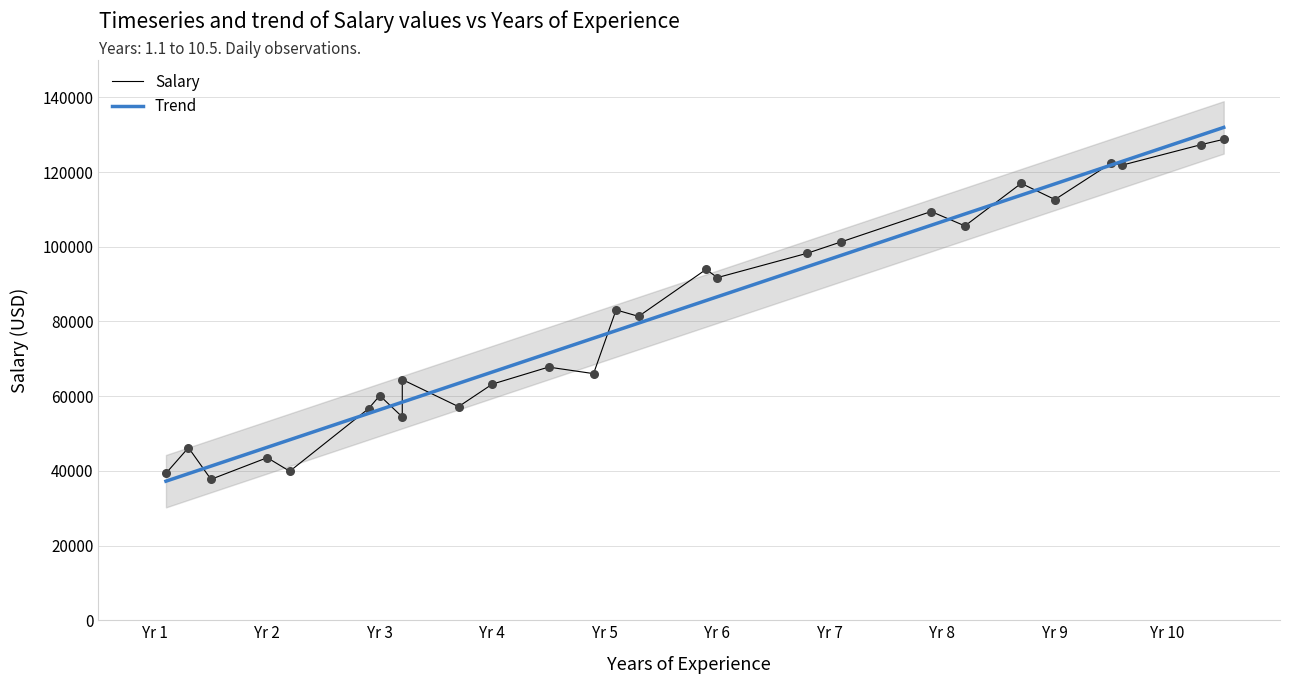

Which series contains the lowest Y value?

Trend